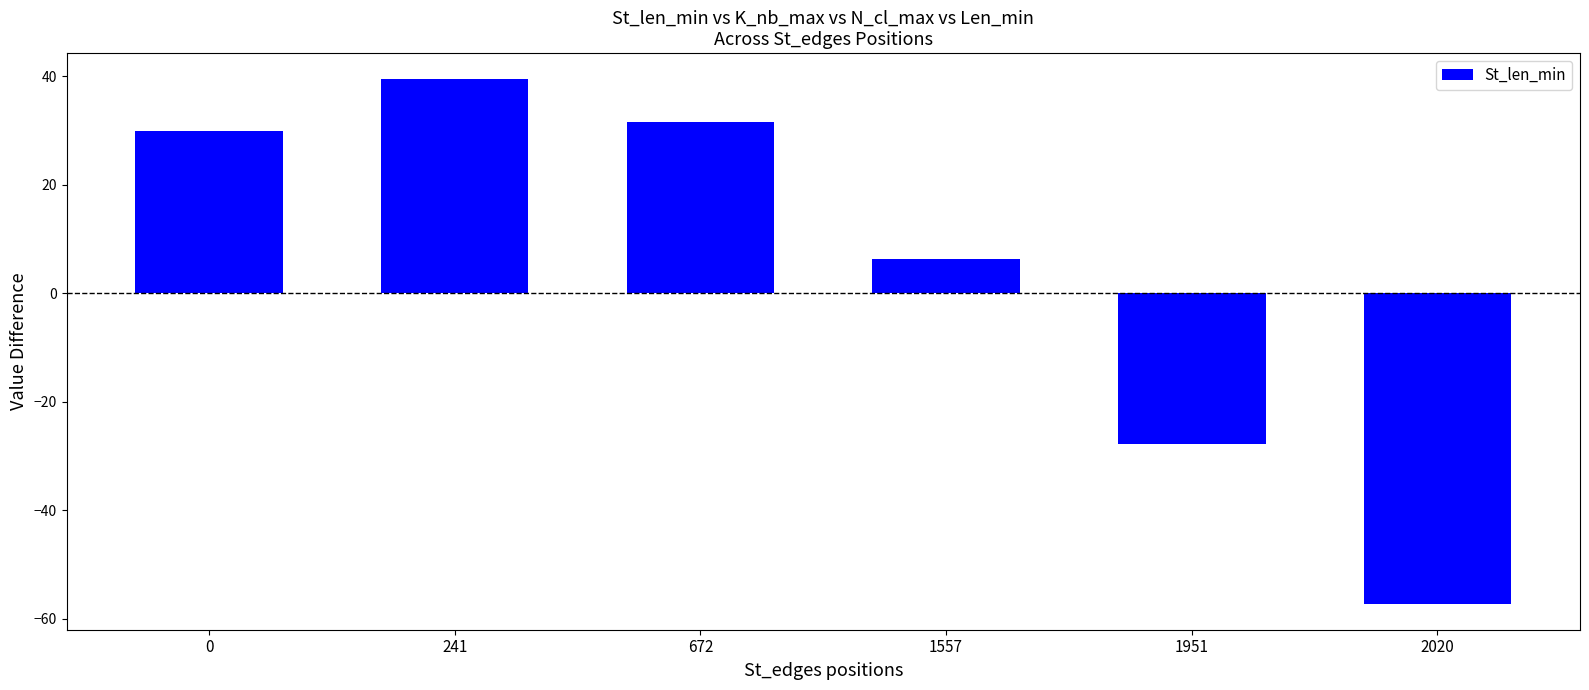

Which label corresponds to the smallest value in the chart?

2020